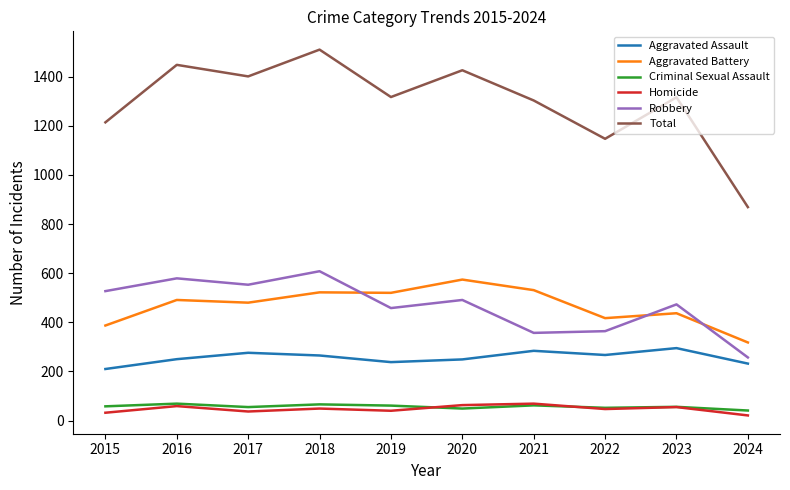

The Homicide series shows 55 at 2023. True or false?

True